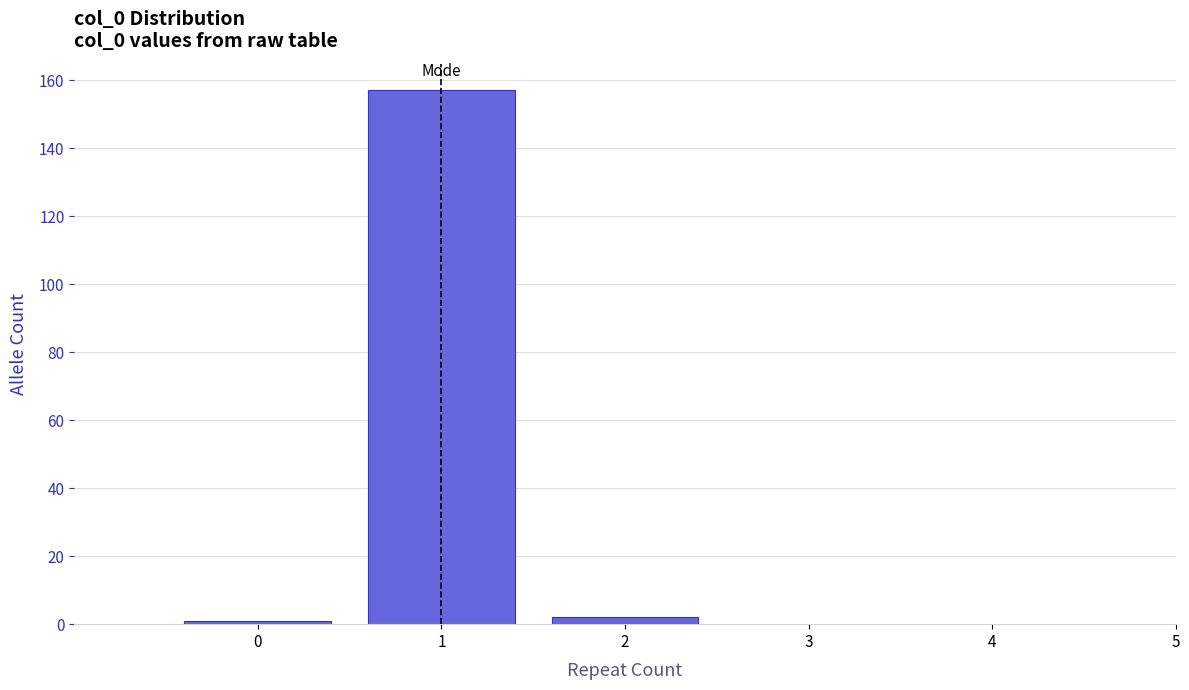

Reading right to left, extract all data points from this chart.

2=2	1=157	0=1